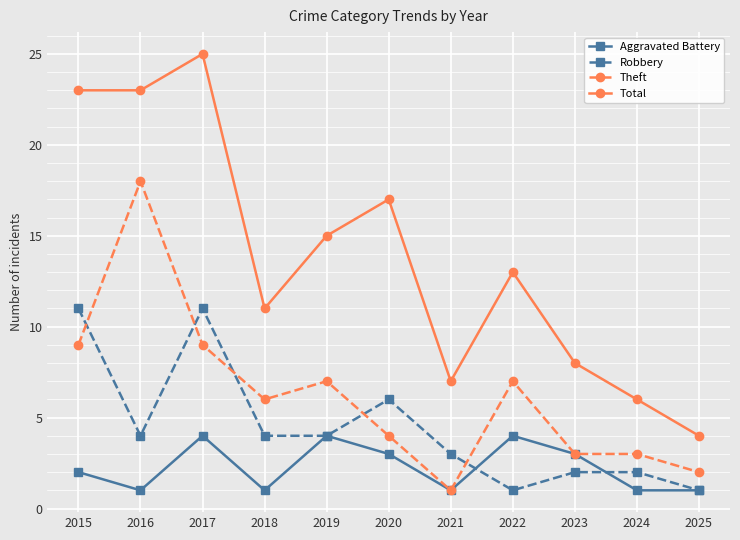

True or false: Total and Aggravated Battery intersect in this chart.

False